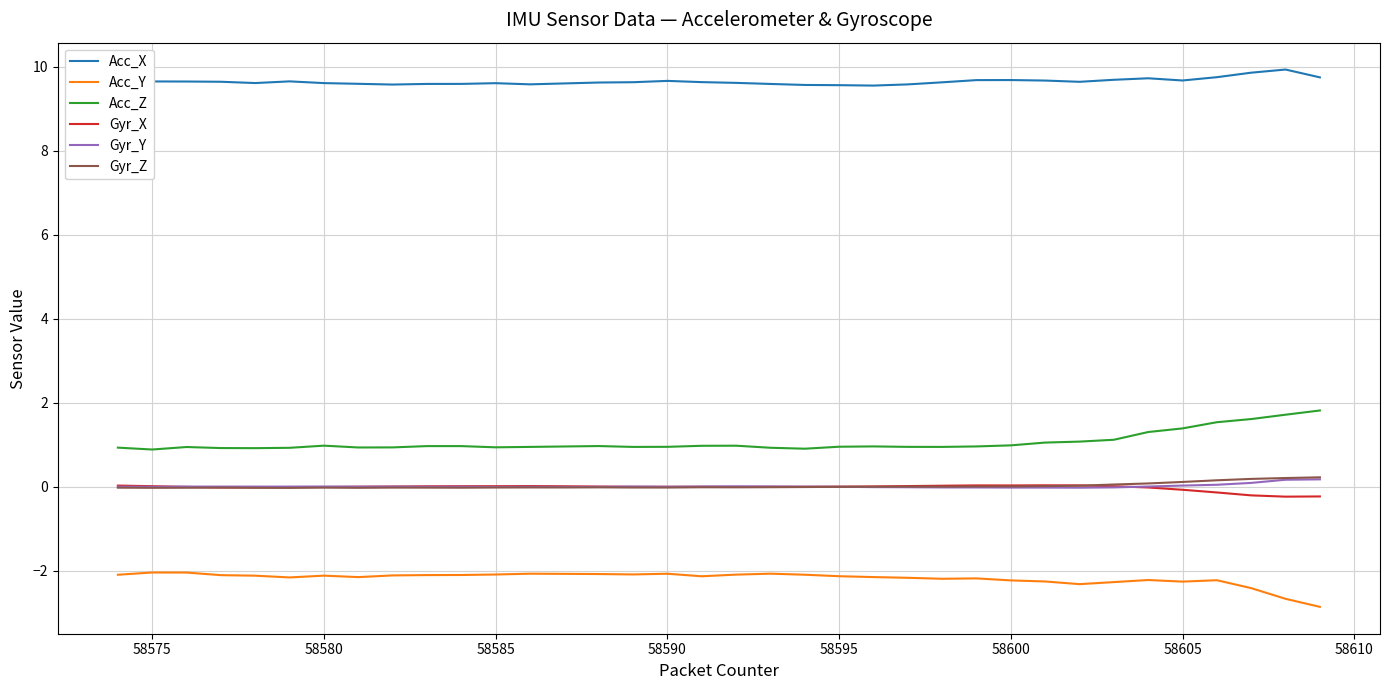

What is the smallest value displayed?

-2.9